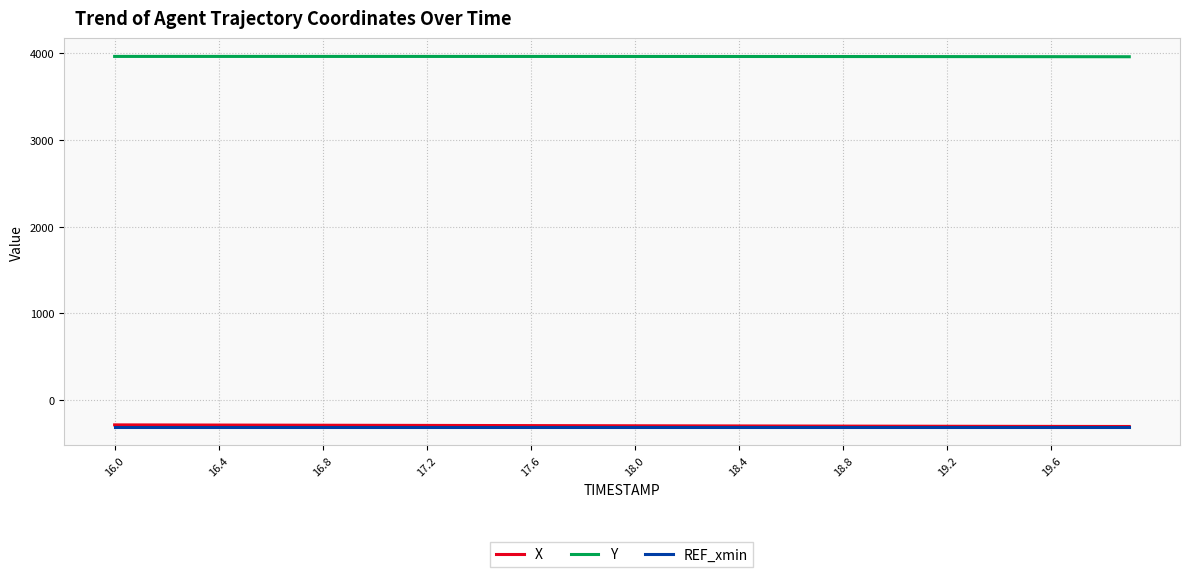

What is the maximum value for X?

-289.3